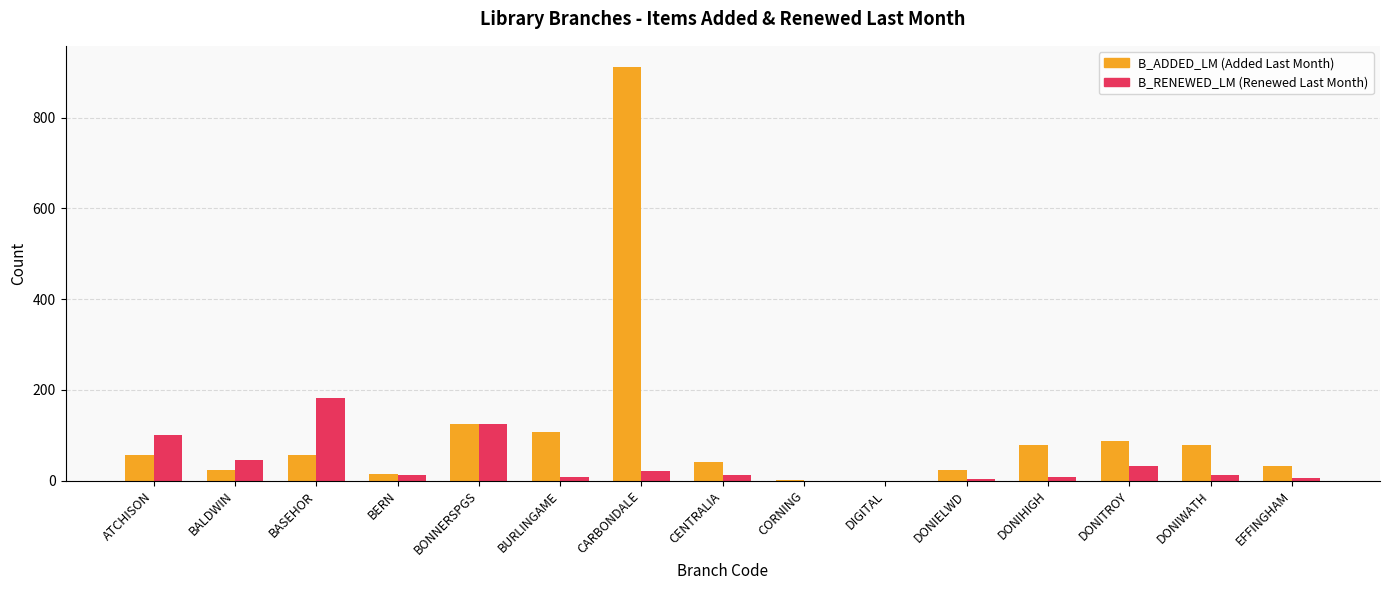

At which category is the sum across all series the highest?

CARBONDALE